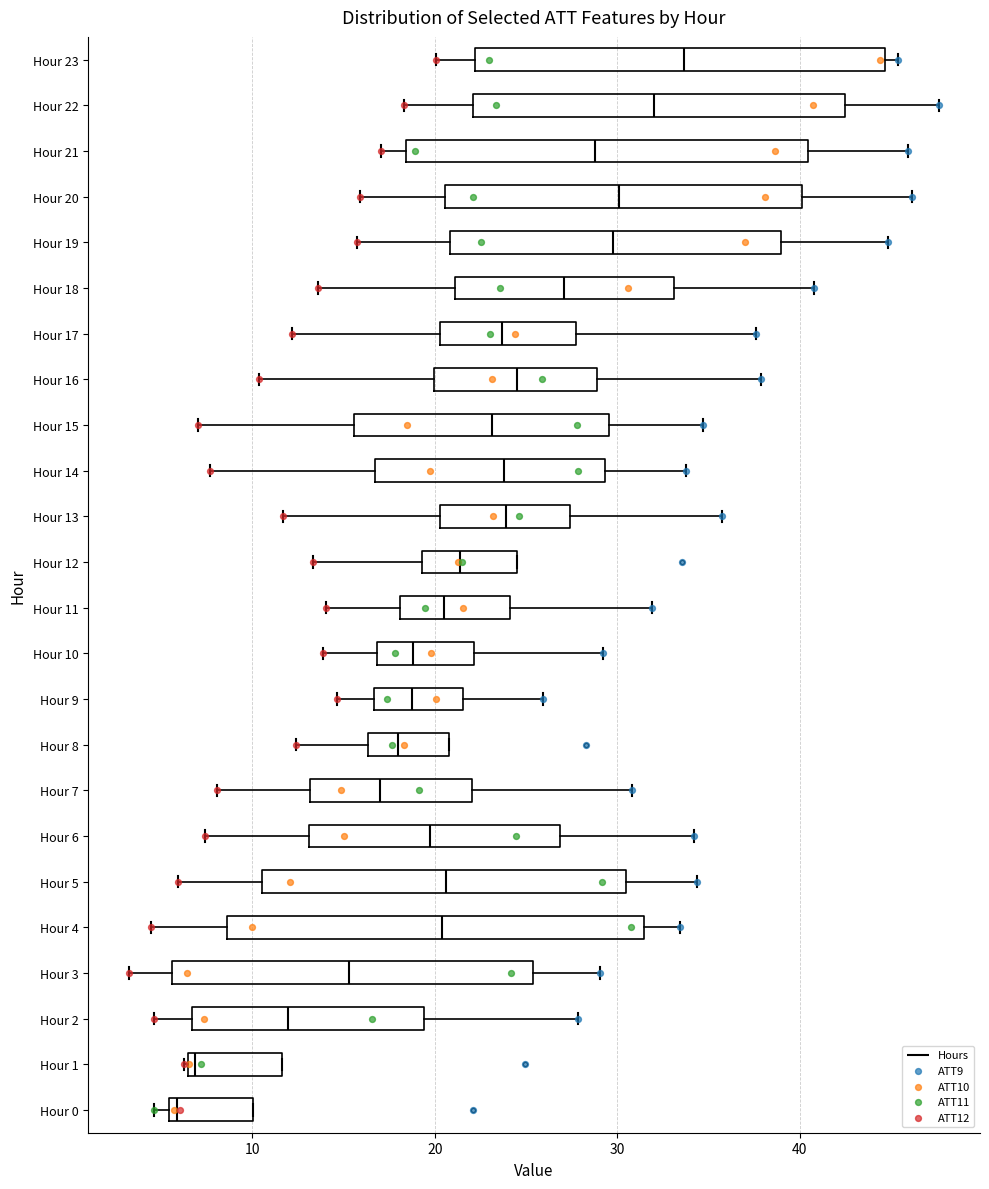

Where does the right whisker of the box for Hour 10 end on the x-axis? The values are not printed on the chart, so give them approximately, as read against the axis.

29